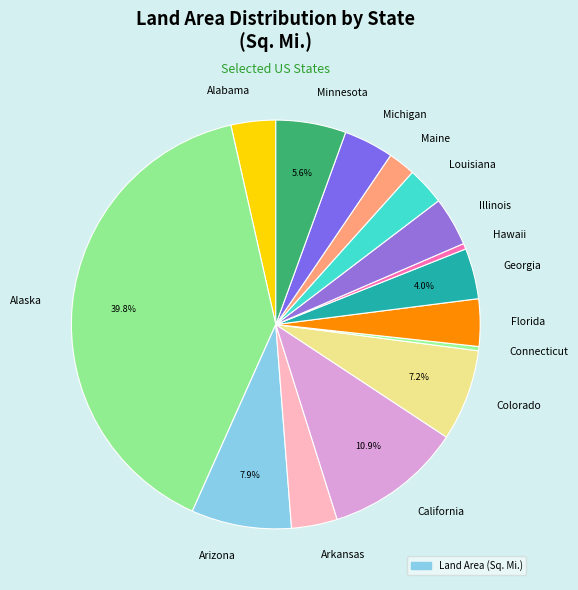

Approximately how many times larger is the value at Colorado compared to Louisiana?

2.4